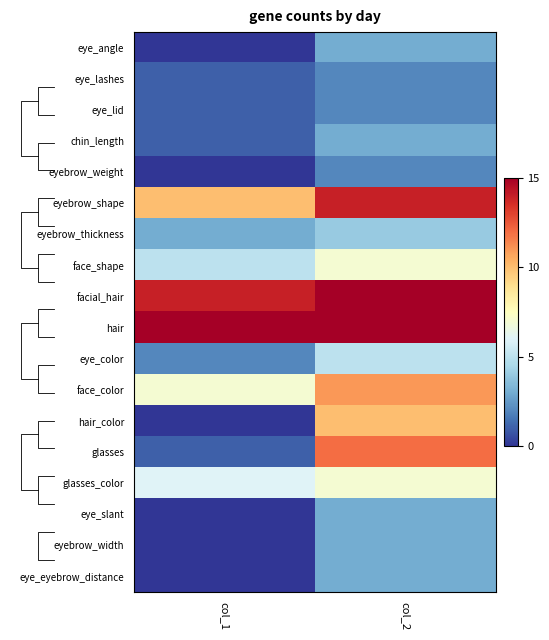

Which category has the highest value in the facial_hair series?

col_2